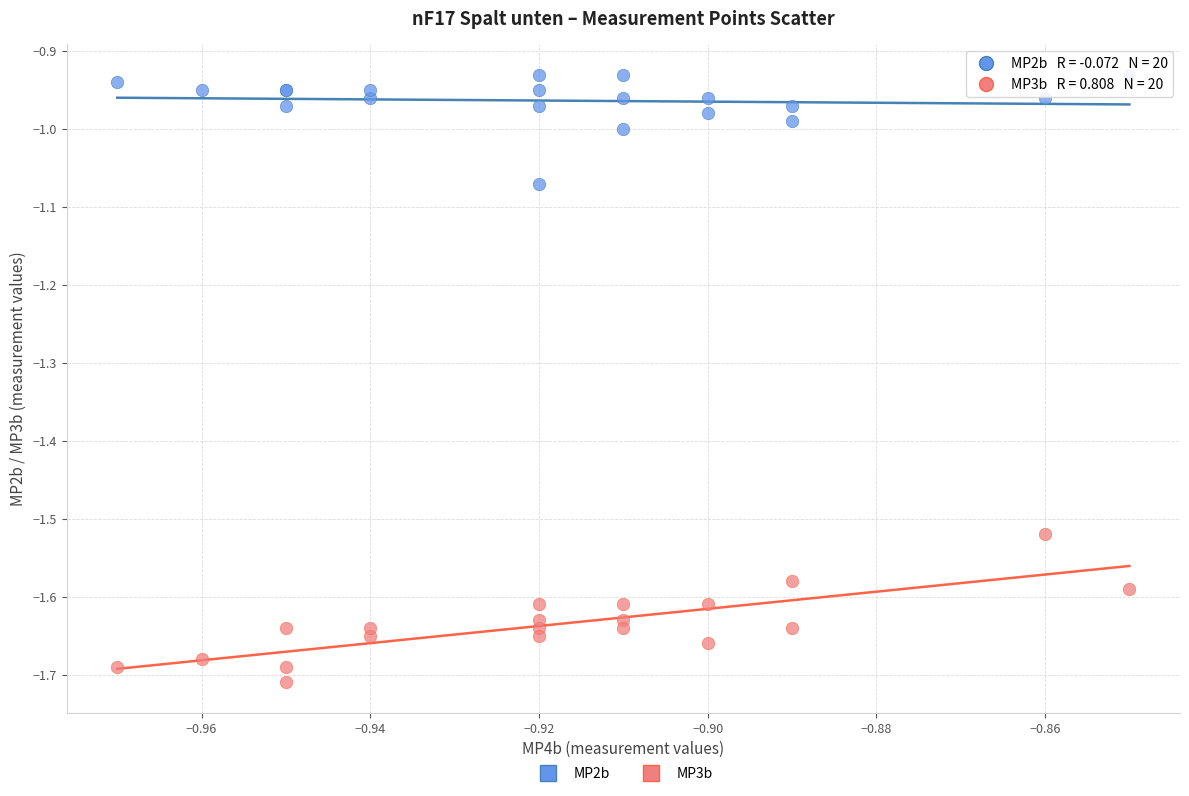

Which series has the largest Y range (max minus min)?

MP3b